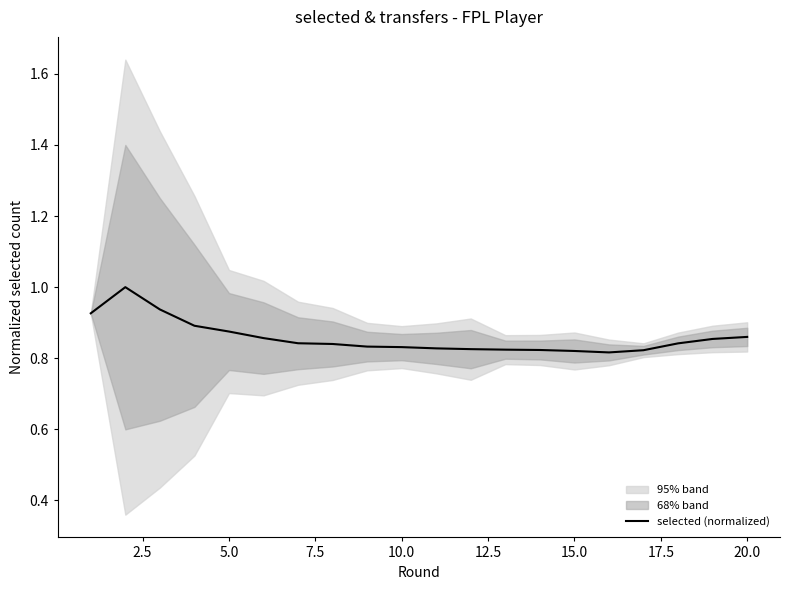

What is the highest value of the selected (normalized) series?

1.0